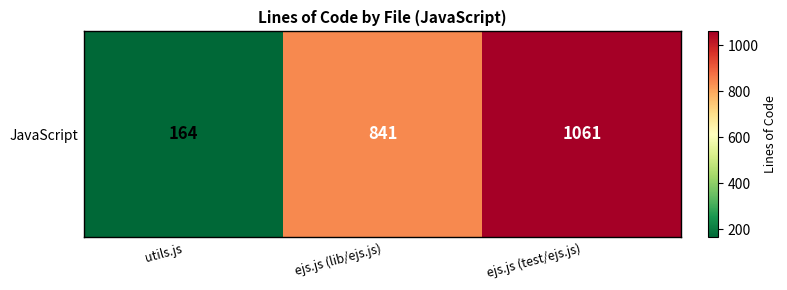

Rank the categories by value from highest to lowest.

ejs.js (test/ejs.js), ejs.js (lib/ejs.js), utils.js